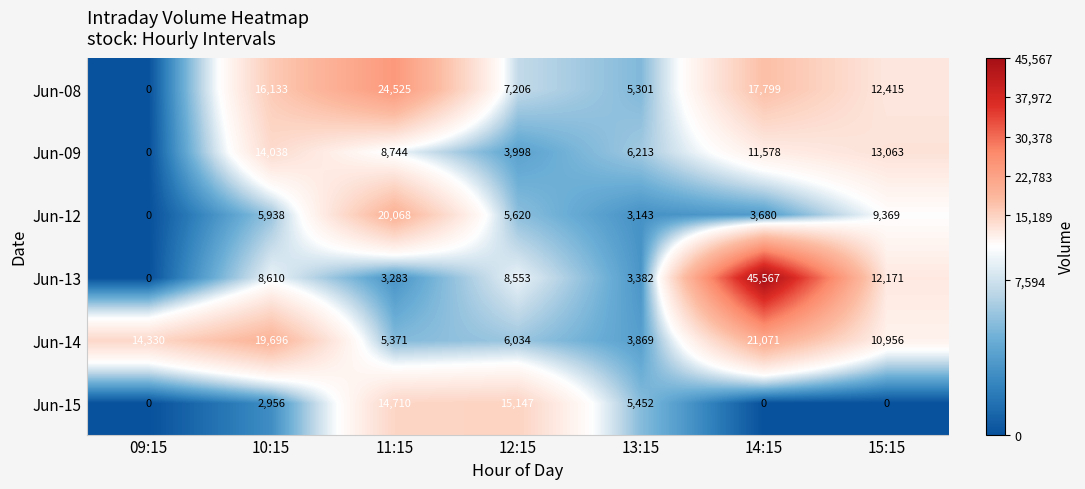

What is the minimum value for Jun-14?

3869